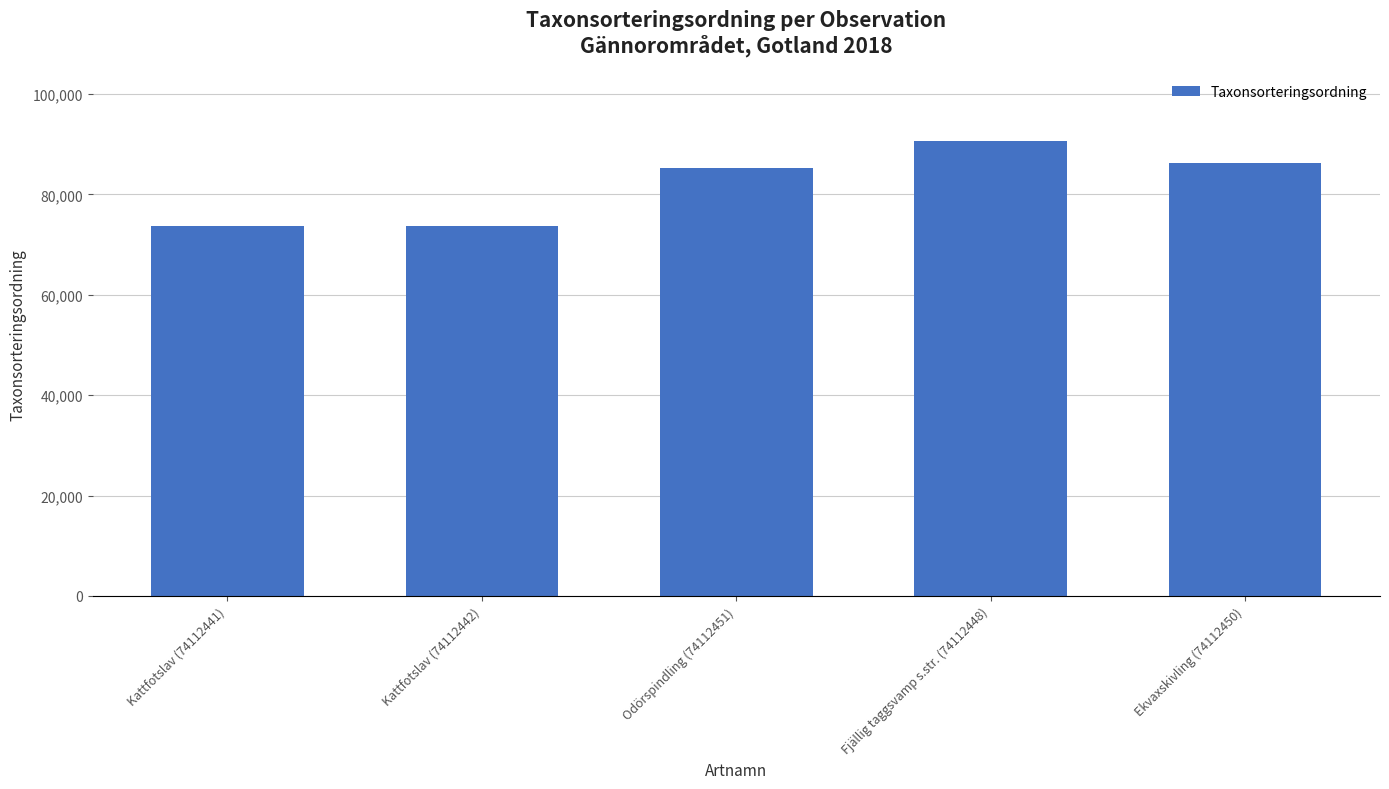

The value at Ekvaxskivling (74112450) is 86195. True or false?

True